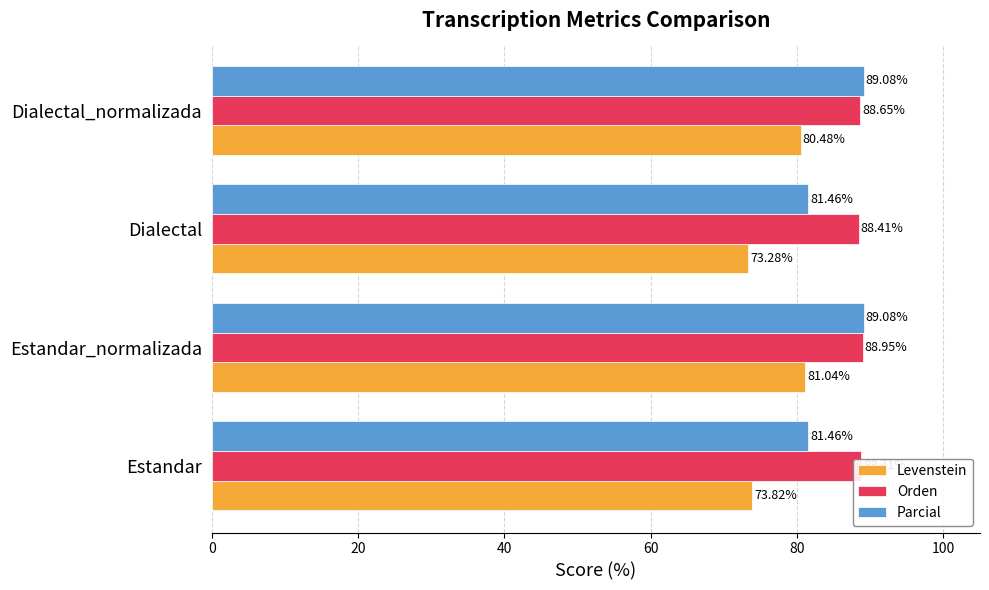

At how many categories does at least one series exceed 84?

4